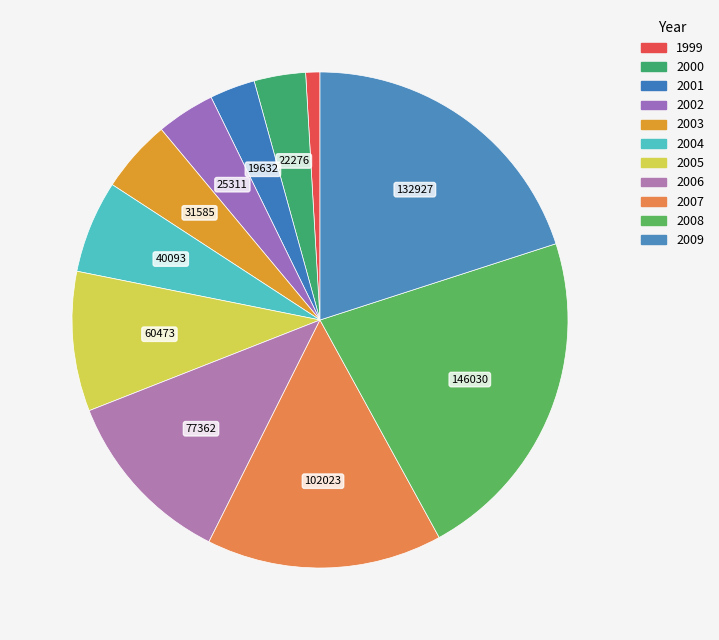

Is 1999 the majority of the pie?

No